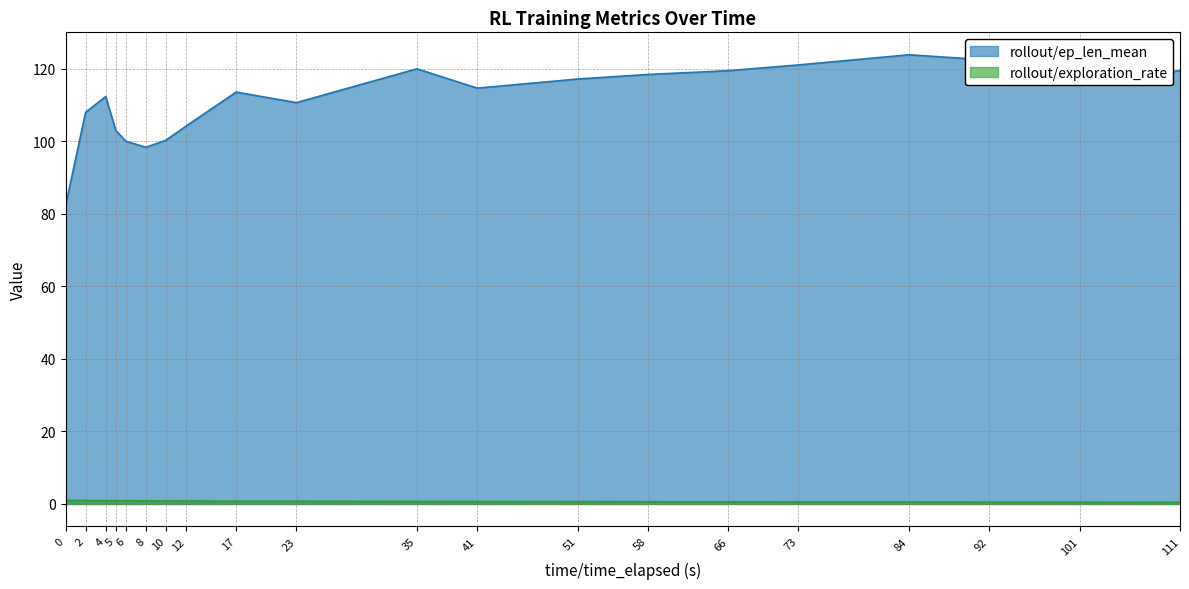

What is the difference between the second highest and minimum values in the rollout/exploration_rate series?

0.5